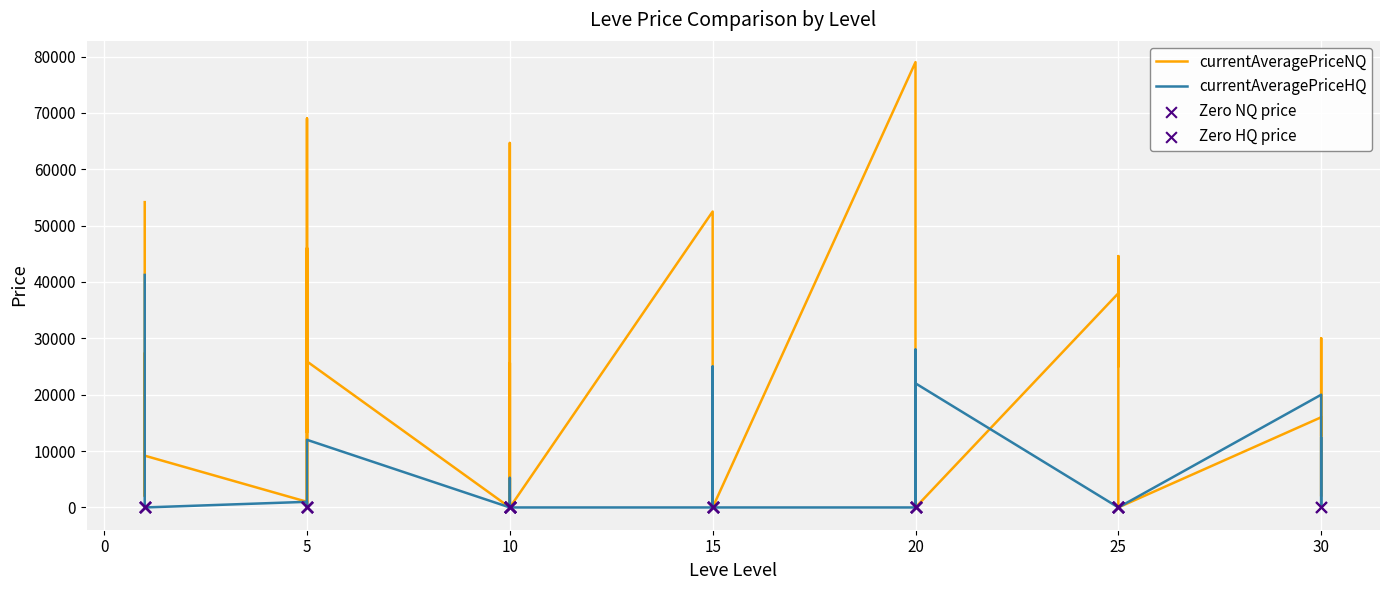

Which series has the largest total across all categories?

currentAveragePriceNQ